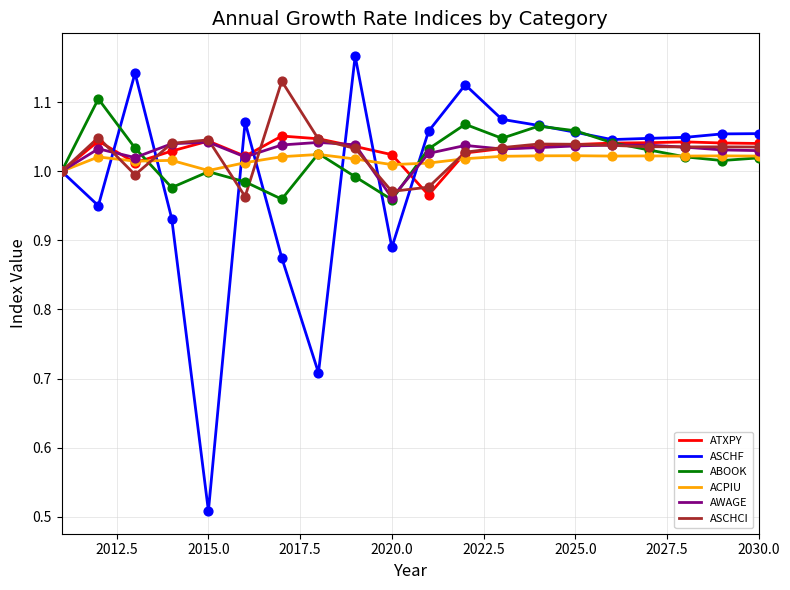

At which category is the sum across all series the highest?

2022